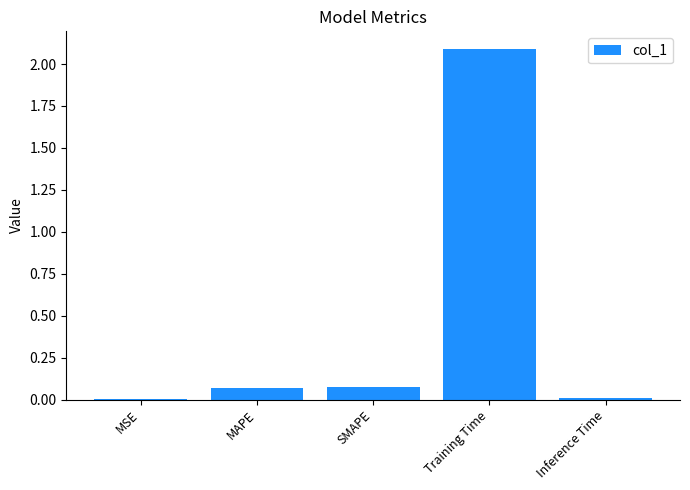

The chart shows a value of 3.2 at Training Time. True or false?

False